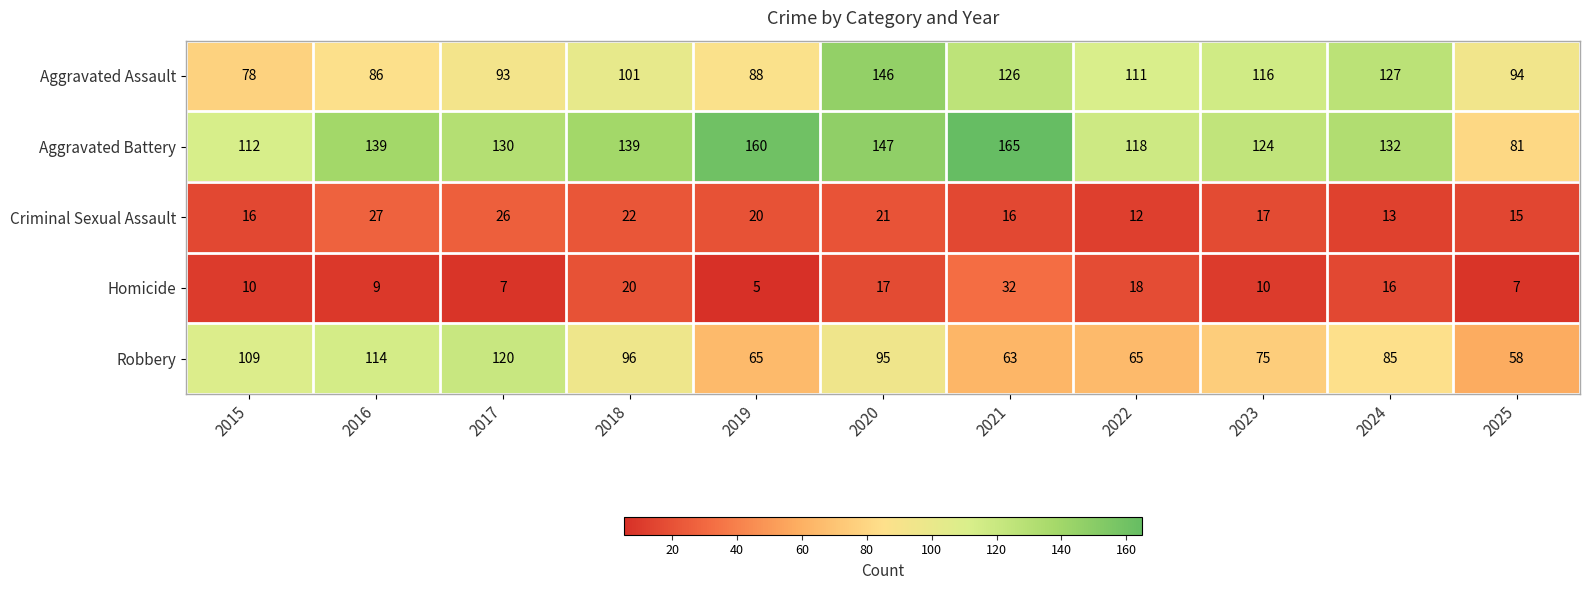

True or false: Criminal Sexual Assault has a value of 20 at 2019.

True